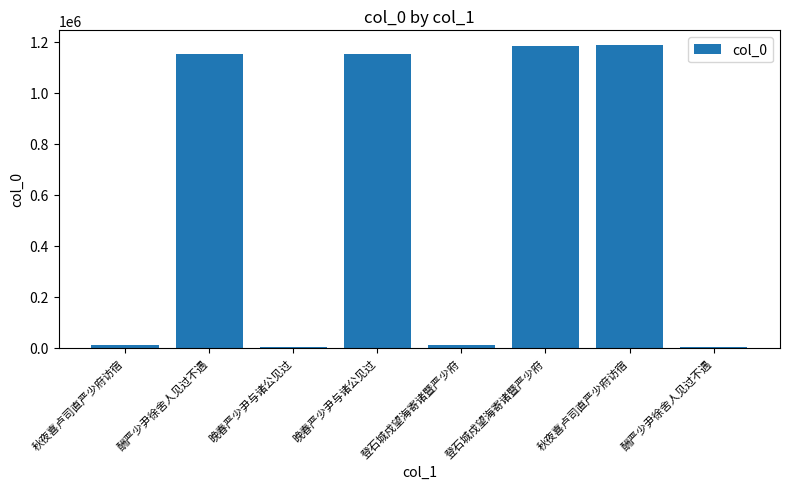

Is it true that the value at 登石城戍望海寄诸暨严少府 is 1183122?

True